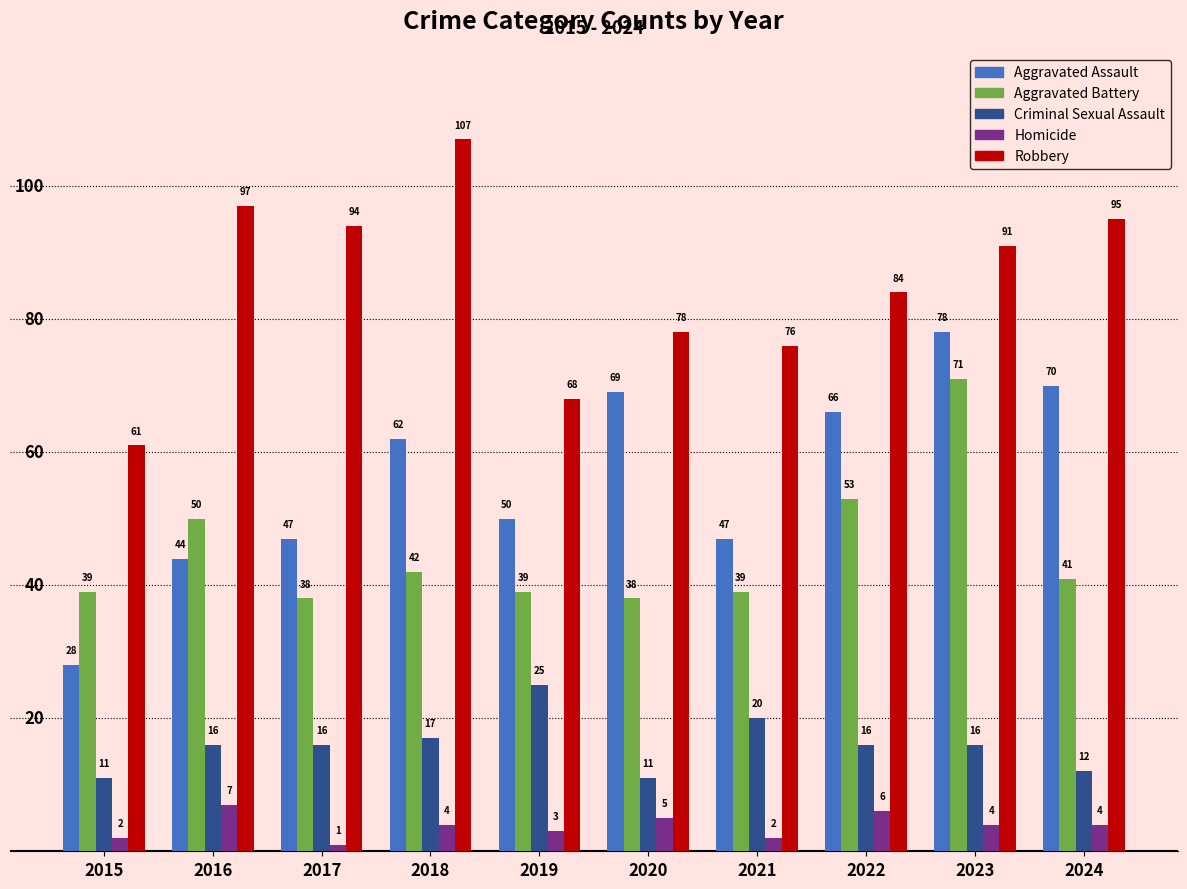

The Aggravated Assault series shows 11 at 2016. True or false?

False